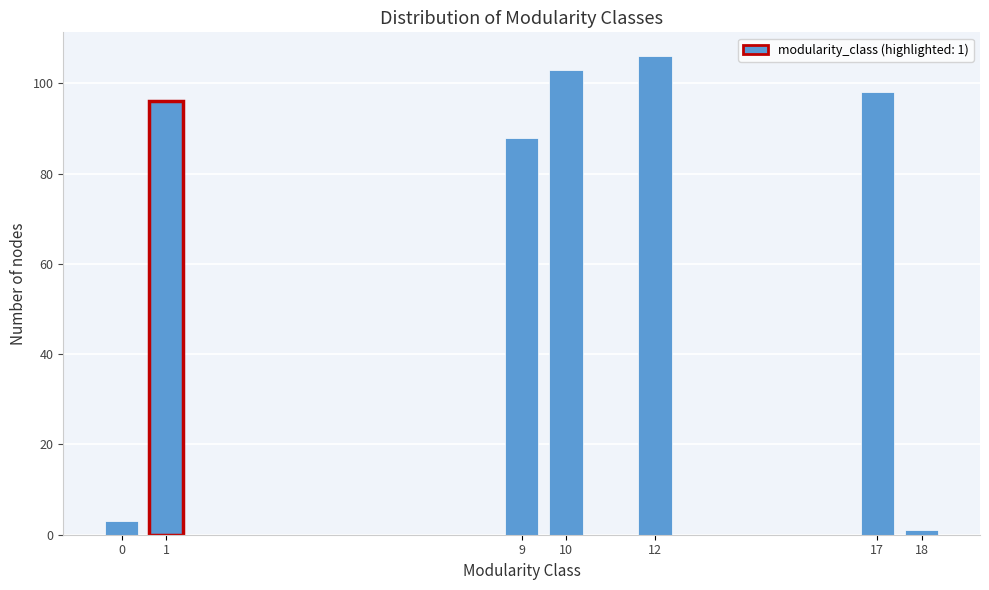

Reading right to left, transcribe all the data shown in this chart.

18=1	17=98	12=106	10=103	9=88	1=96	0=3